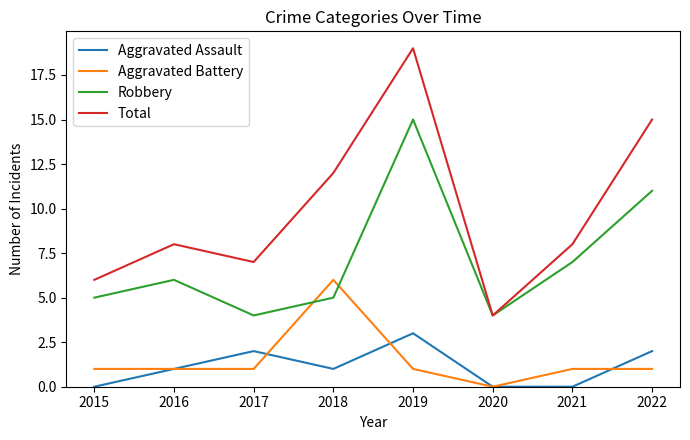

True or false: Robbery has a value of 19 at 2022.

False